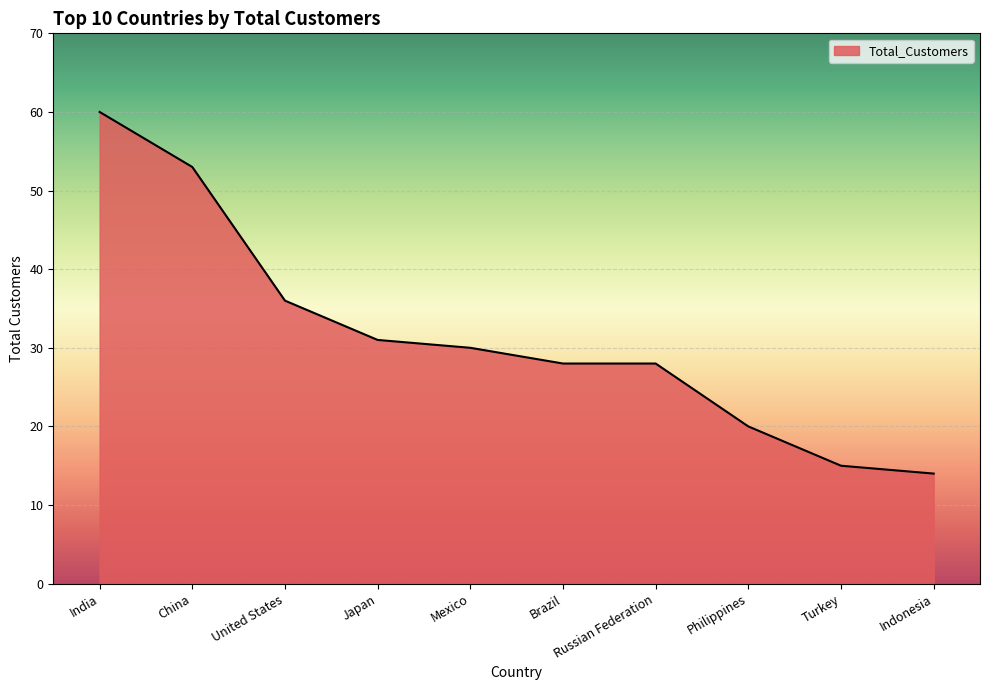

Reading left to right, extract all data points from this chart.

India=60	China=53	United States=36	Japan=31	Mexico=30	Brazil=28	Russian Federation=28	Philippines=20	Turkey=15	Indonesia=14